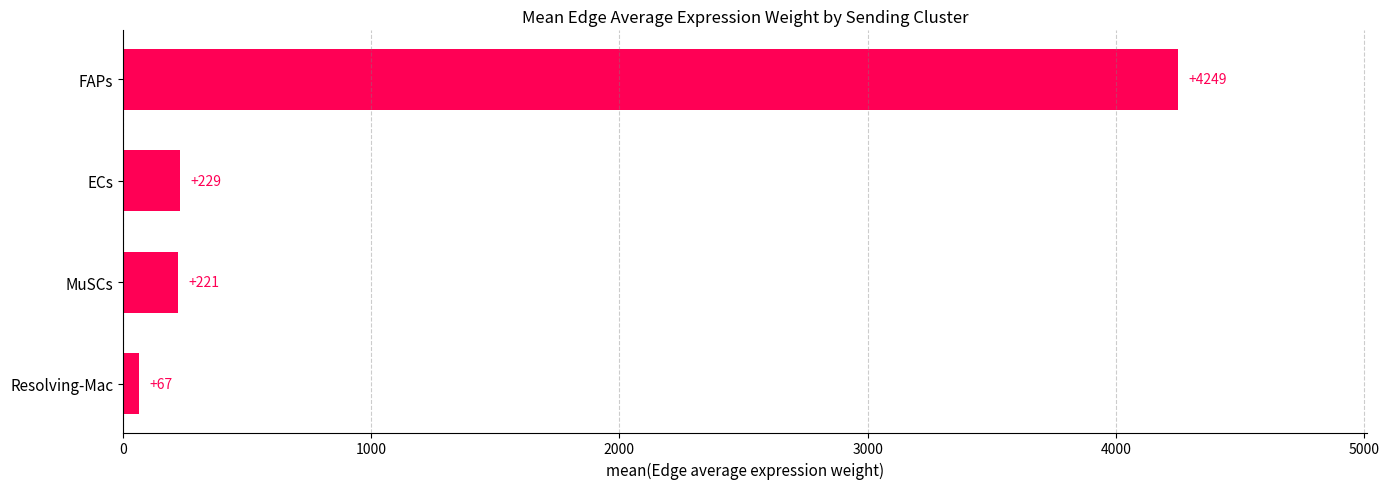

What is the average value?

1191.4